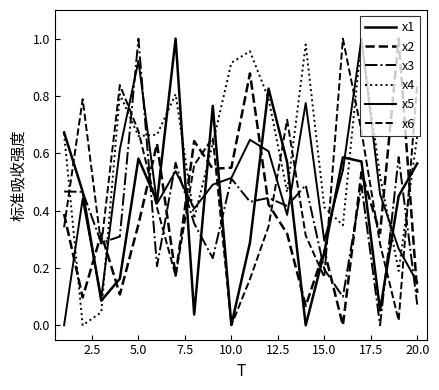

What is the value of the x3 point at the 6th from the left?

0.2